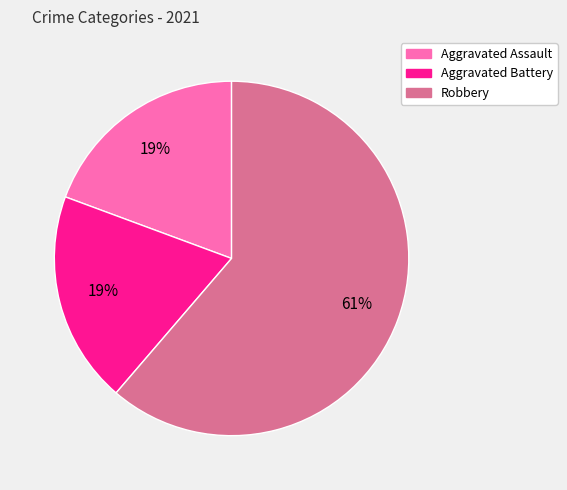

Combined, do Aggravated Battery and Aggravated Assault account for over 50%?

No